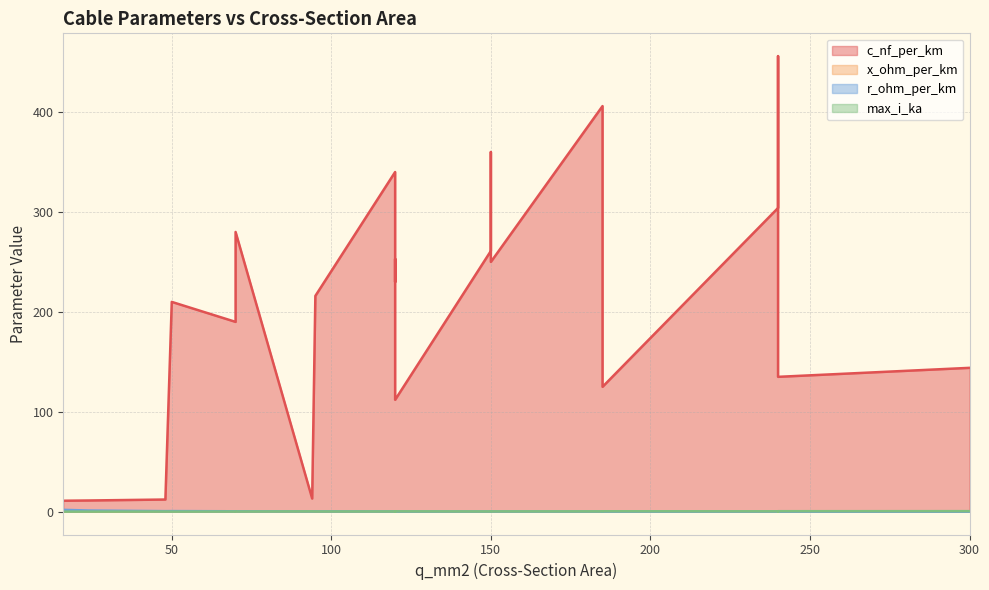

What is the sum of the x_ohm_per_km values at 48 and 185?

0.4